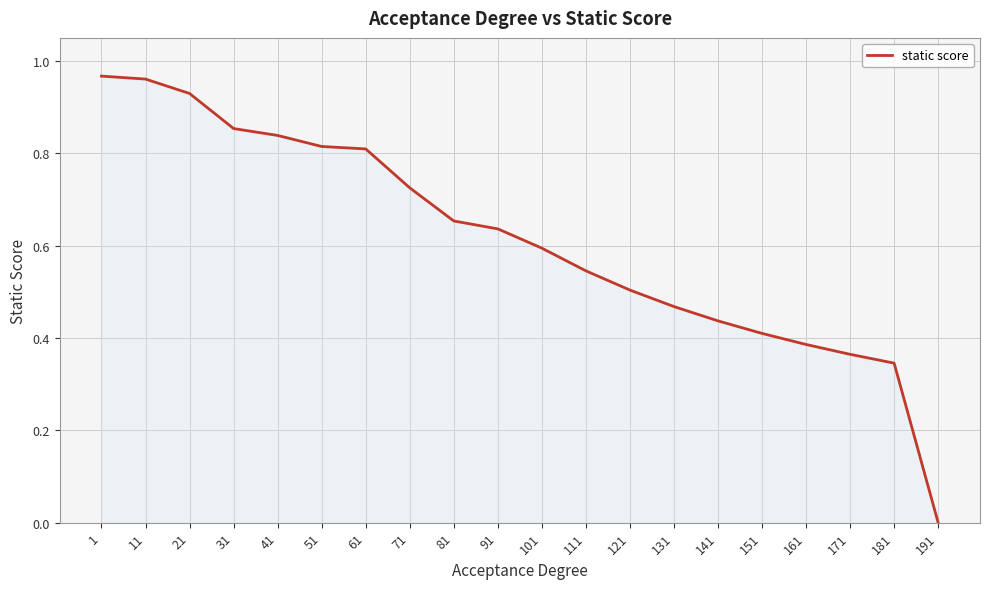

What is the change in value from 31 to 191?

-0.9